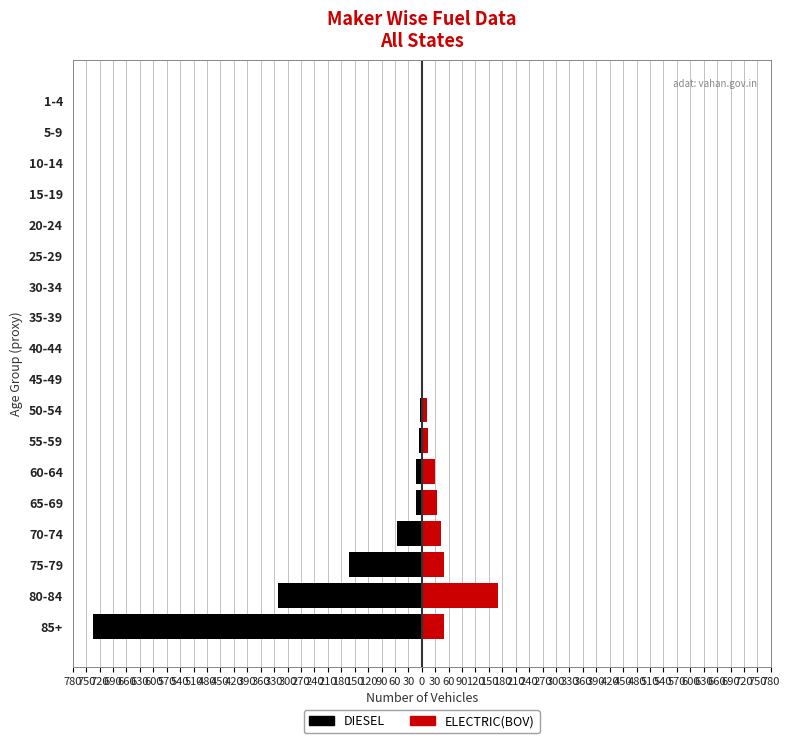

What is the difference between the maximum and minimum values in the DIESEL series?

734